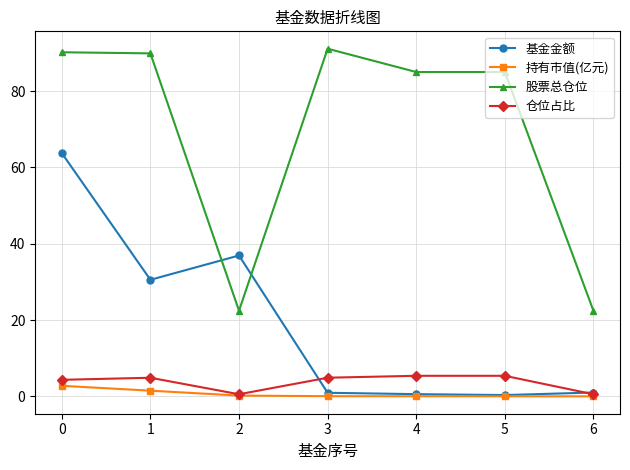

What is the difference between the highest and lowest values at 0?

87.4